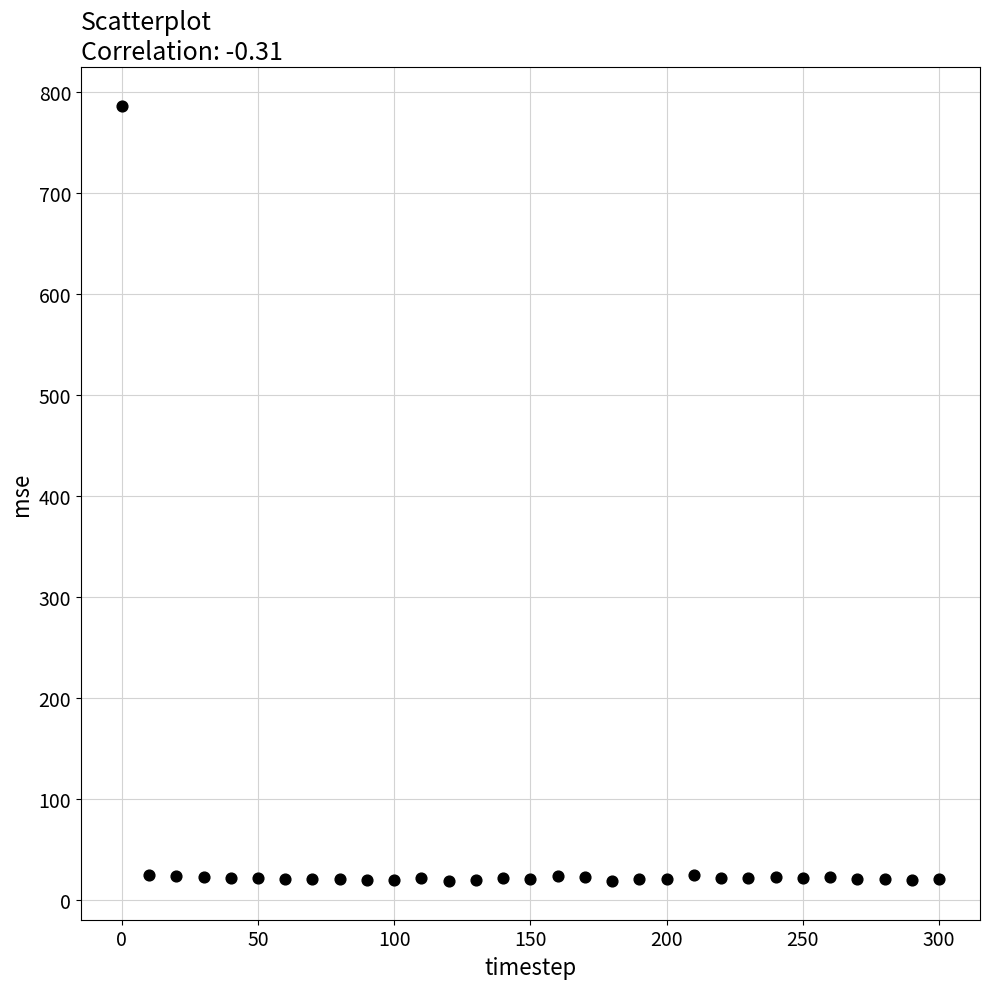

What is the range of X values (max minus min)?

300.0